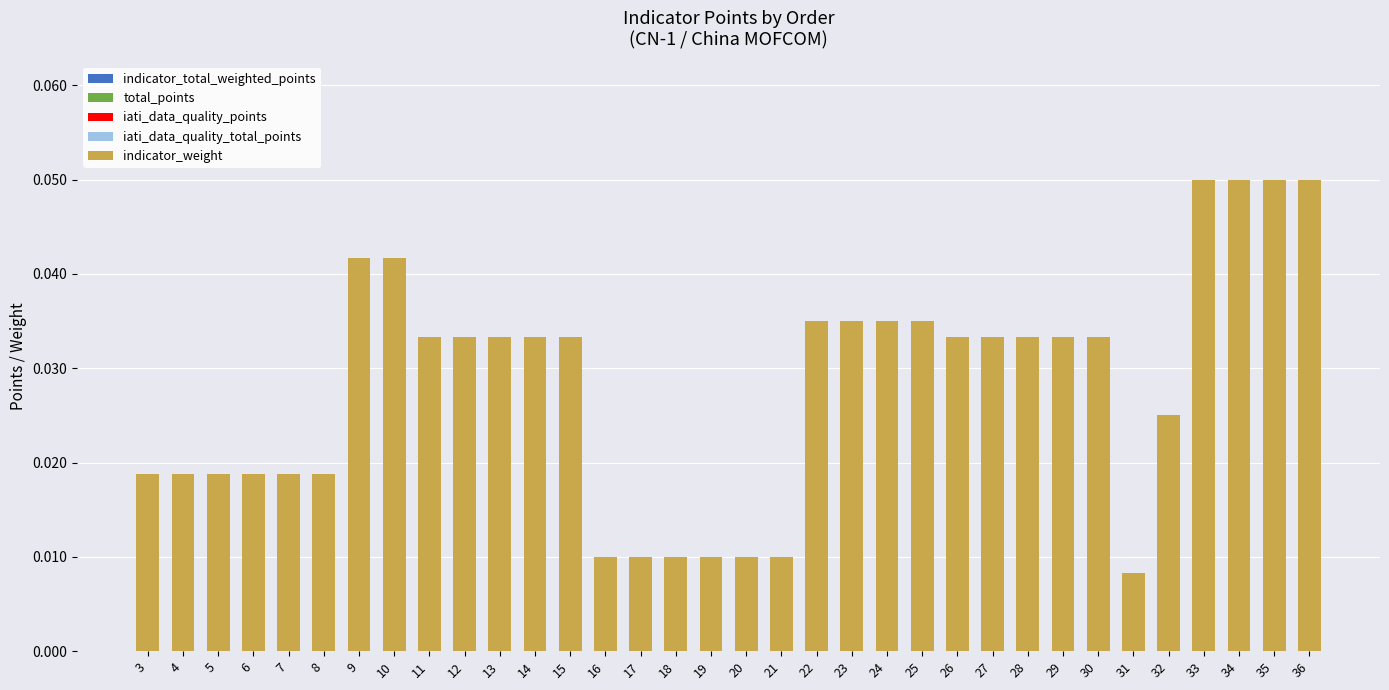

Which category has the lowest value across all series?

31